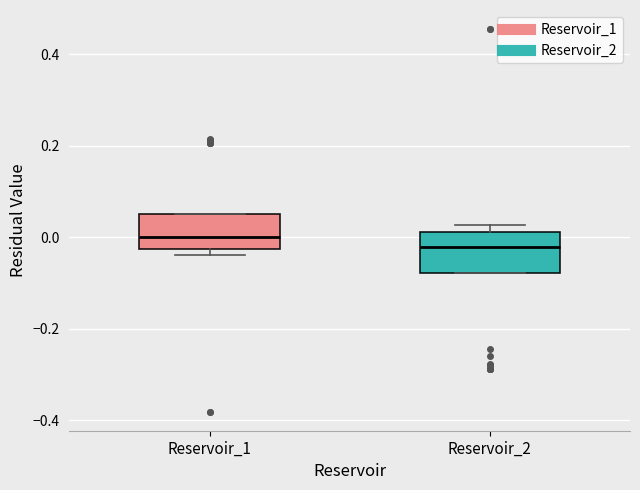

Where is the upper edge of the box for Reservoir_2 on the y-axis? The values are not printed on the chart, so give them approximately, as read against the axis.

0.02